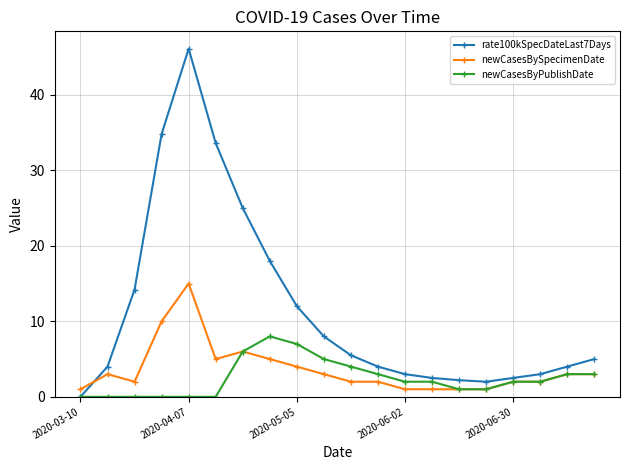

Which series has the largest range (max minus min)?

rate100kSpecDateLast7Days